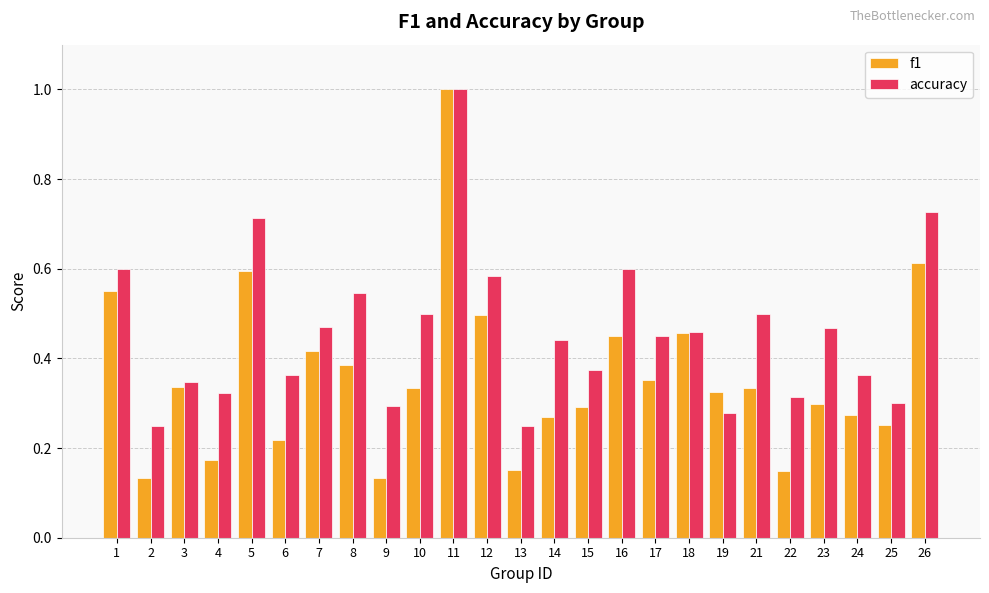

What is the sum of the accuracy values at 2 and 21?

0.8